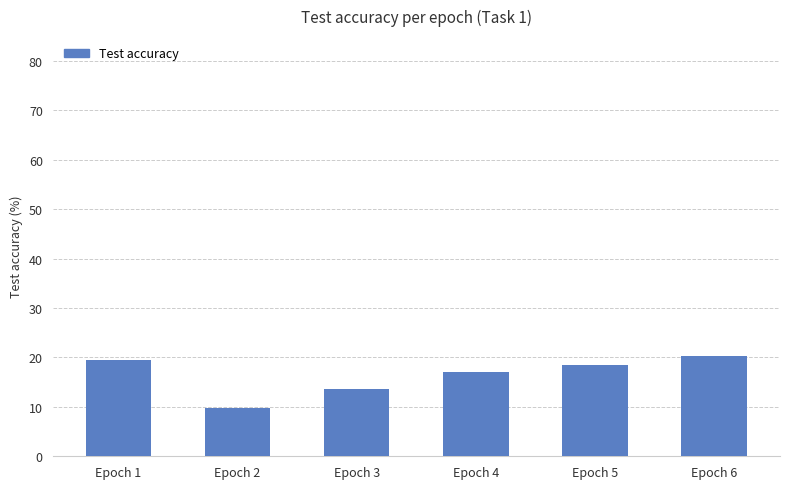

Which category has the highest value across all series?

Epoch 6